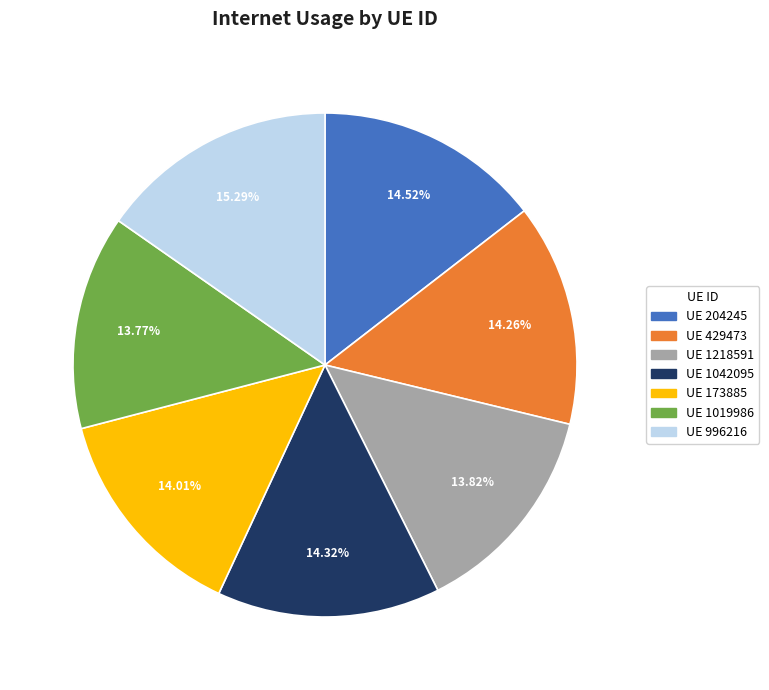

Is there a majority slice in this chart?

No